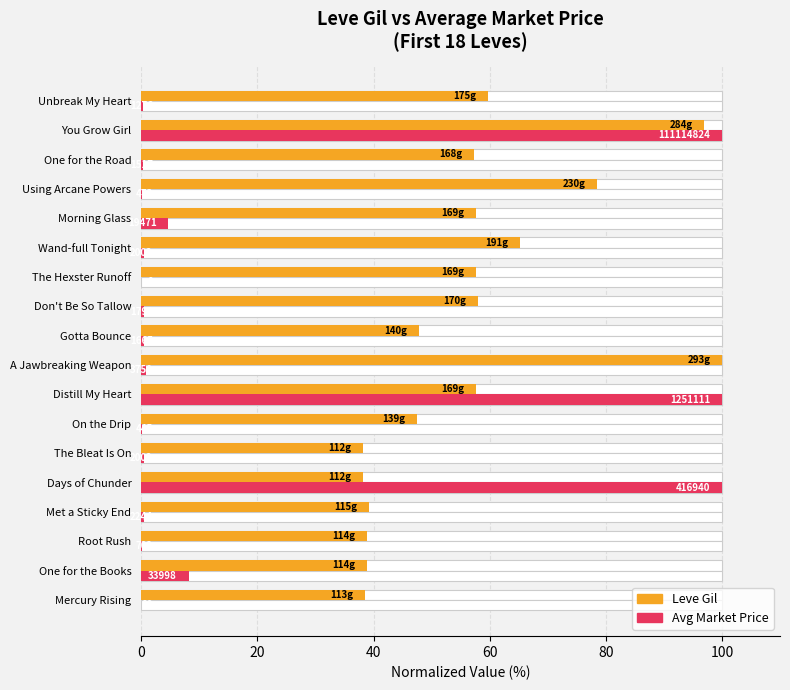

How many bars are there in total?

36